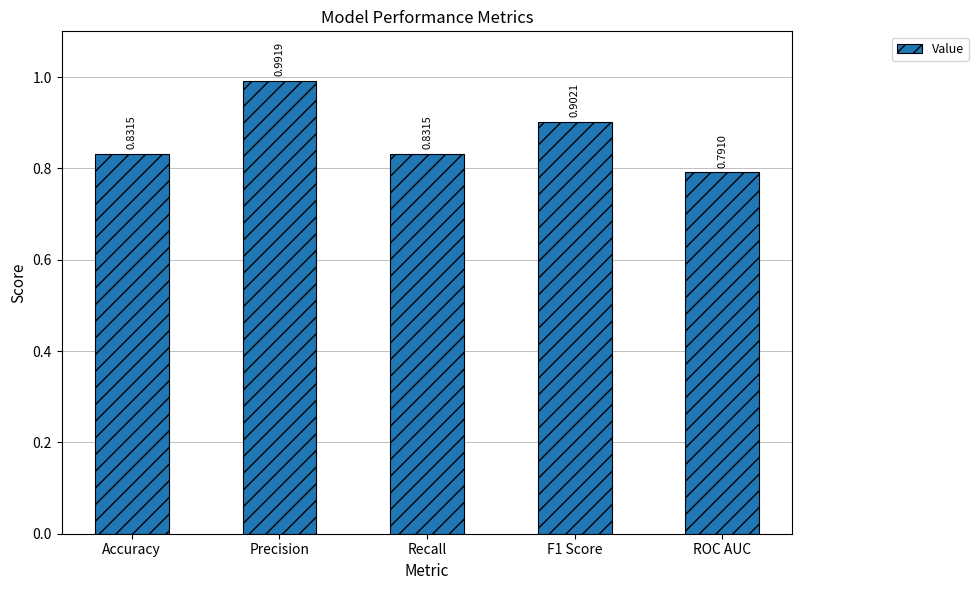

Where is the data nearest to the value 0?

ROC AUC